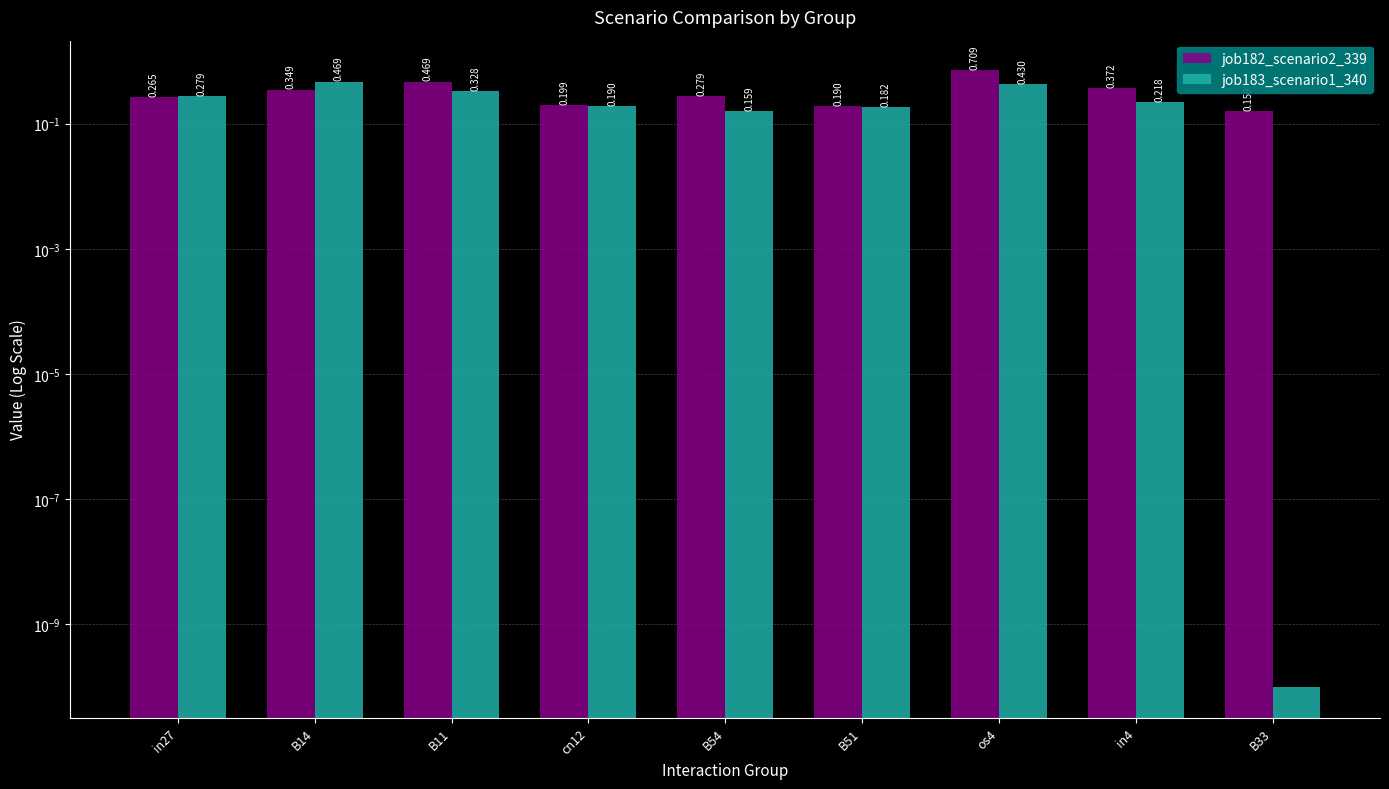

Count the number of data series in this chart.

2